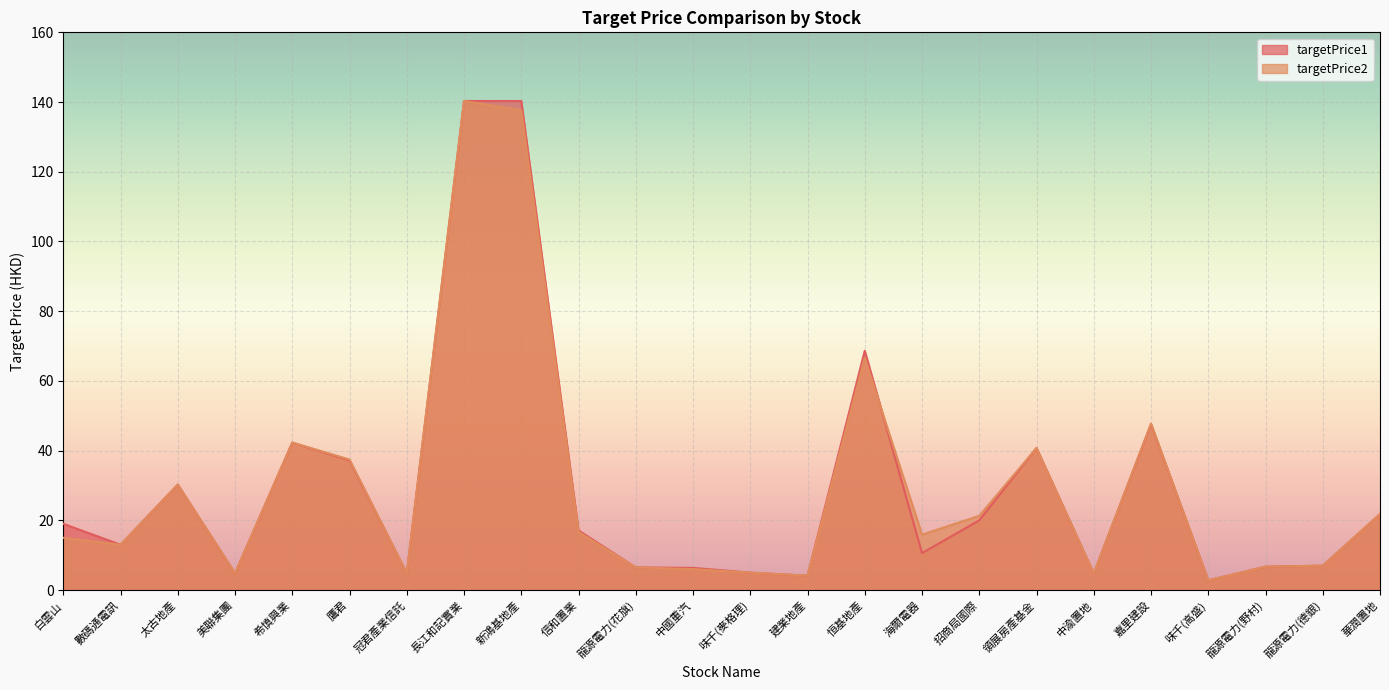

Reading right to left, what are all the values shown in this chart?

targetPrice1: 華潤置地=21.8	龍源電力(德銀)=7.0	龍源電力(野村)=6.7	味千(高盛)=2.8	嘉里建設=47.6	中渝置地=4.8	領展房產基金=40.8	招商局國際=20.0	海爾電器=10.6	恒基地產=68.6	建業地產=4.1	味千(麥格理)=5.0	中國重汽=6.4	龍源電力(花旗)=6.5	信和置業=17.1	新鴻基地產=140.3	長江和記實業=140.3	冠君產業信託=4.8	鷹君=37.2	希慎興業=42.3	美聯集團=4.8	太古地產=30.2	數碼通電訊=13.0	白雲山=19.0
targetPrice2: 華潤置地=21.8	龍源電力(德銀)=7.0	龍源電力(野村)=6.7	味千(高盛)=2.8	嘉里建設=47.8	中渝置地=4.8	領展房產基金=40.8	招商局國際=21.3	海爾電器=15.9	恒基地產=66.6	建業地產=4.1	味千(麥格理)=5.0	中國重汽=6.0	龍源電力(花旗)=6.5	信和置業=16.6	新鴻基地產=137.6	長江和記實業=140.3	冠君產業信託=4.8	鷹君=37.5	希慎興業=42.3	美聯集團=4.8	太古地產=30.2	數碼通電訊=13.0	白雲山=15.0